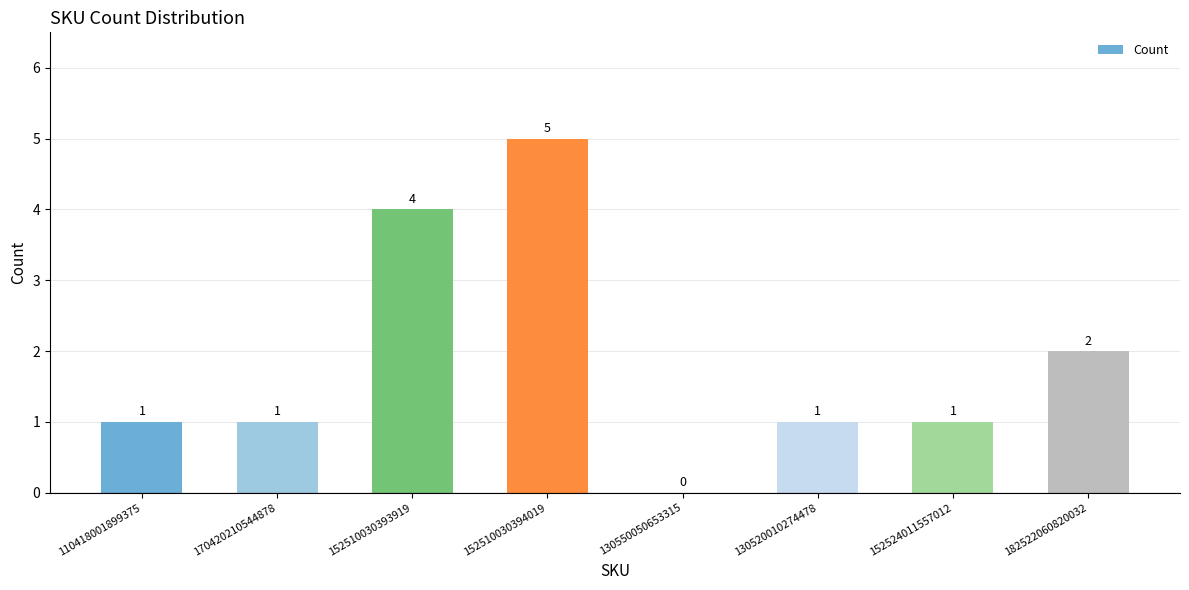

What is the approximate value at 152510030393919?

4